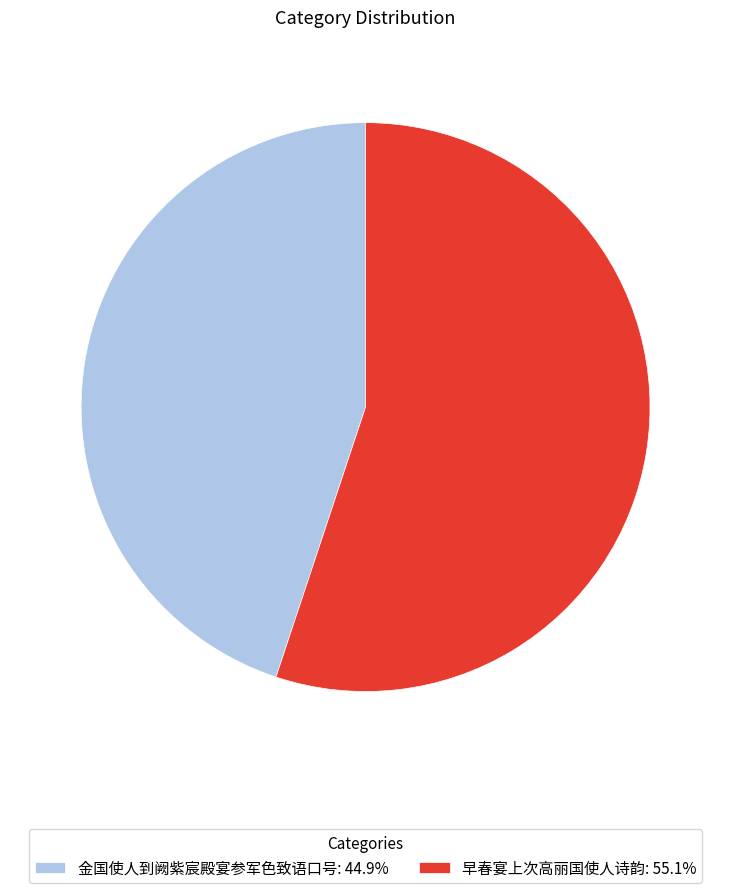

Which category has the smallest portion of the pie?

金国使人到阙紫宸殿宴参军色致语口号